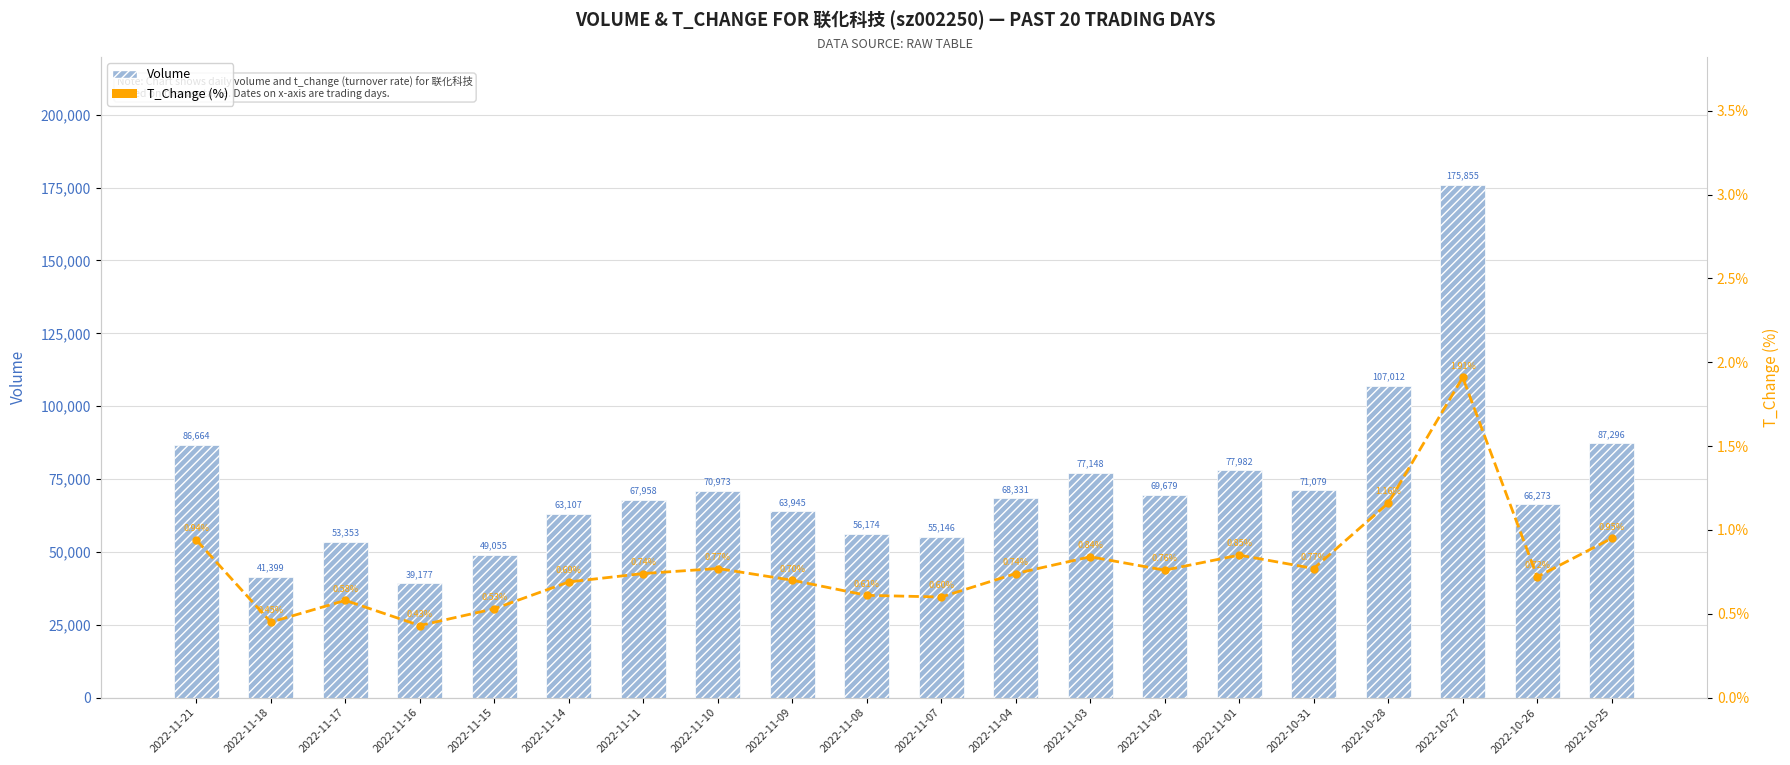

What is the difference between the T_Change (万元) values at 2022-11-09 and 2022-11-17?

0.1